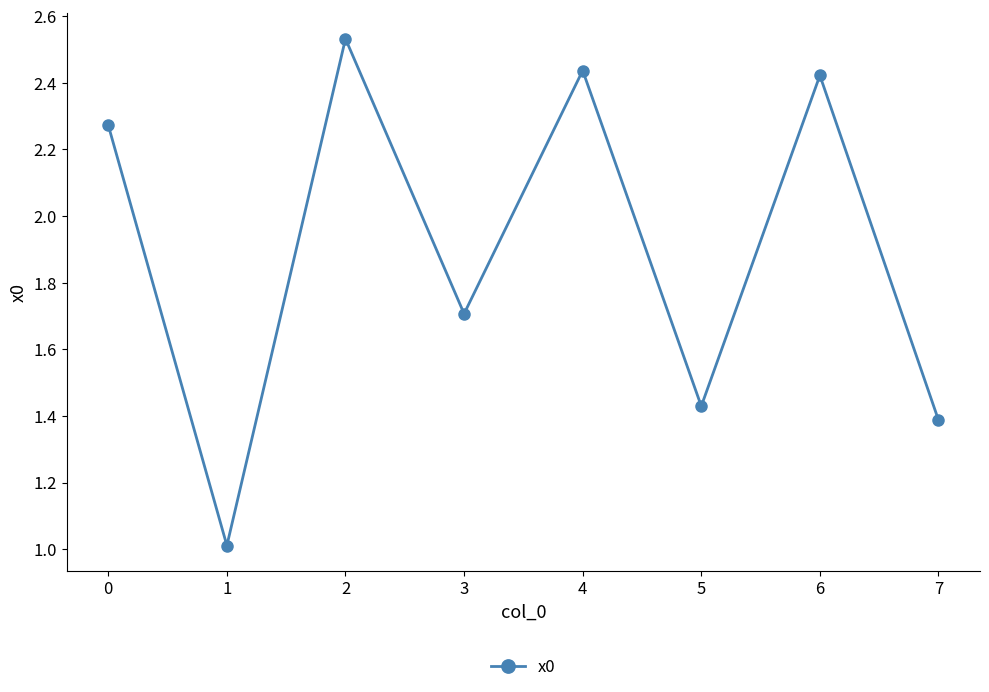

List the labels in order of value, smallest first.

1, 7, 5, 3, 0, 6, 4, 2